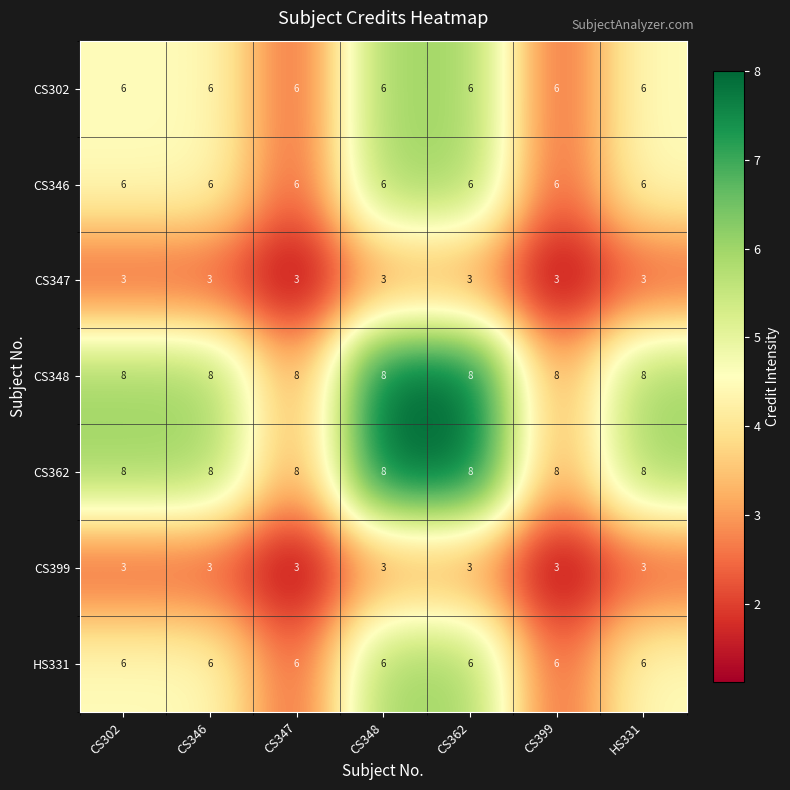

What is the difference between the highest and lowest values at CS399?

5